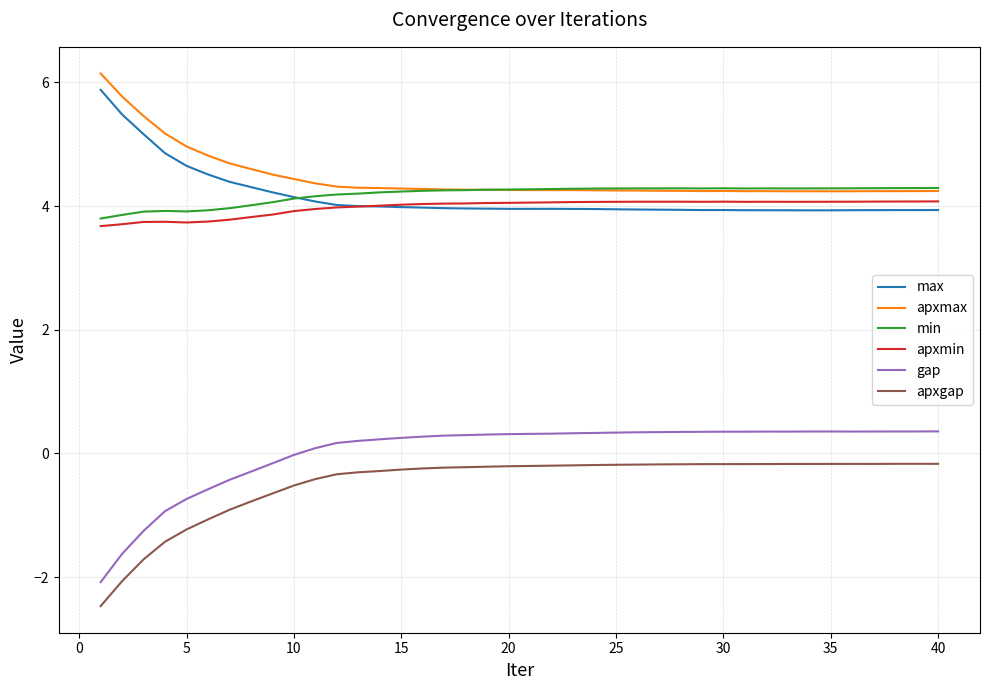

How many distinct data groups are displayed?

6